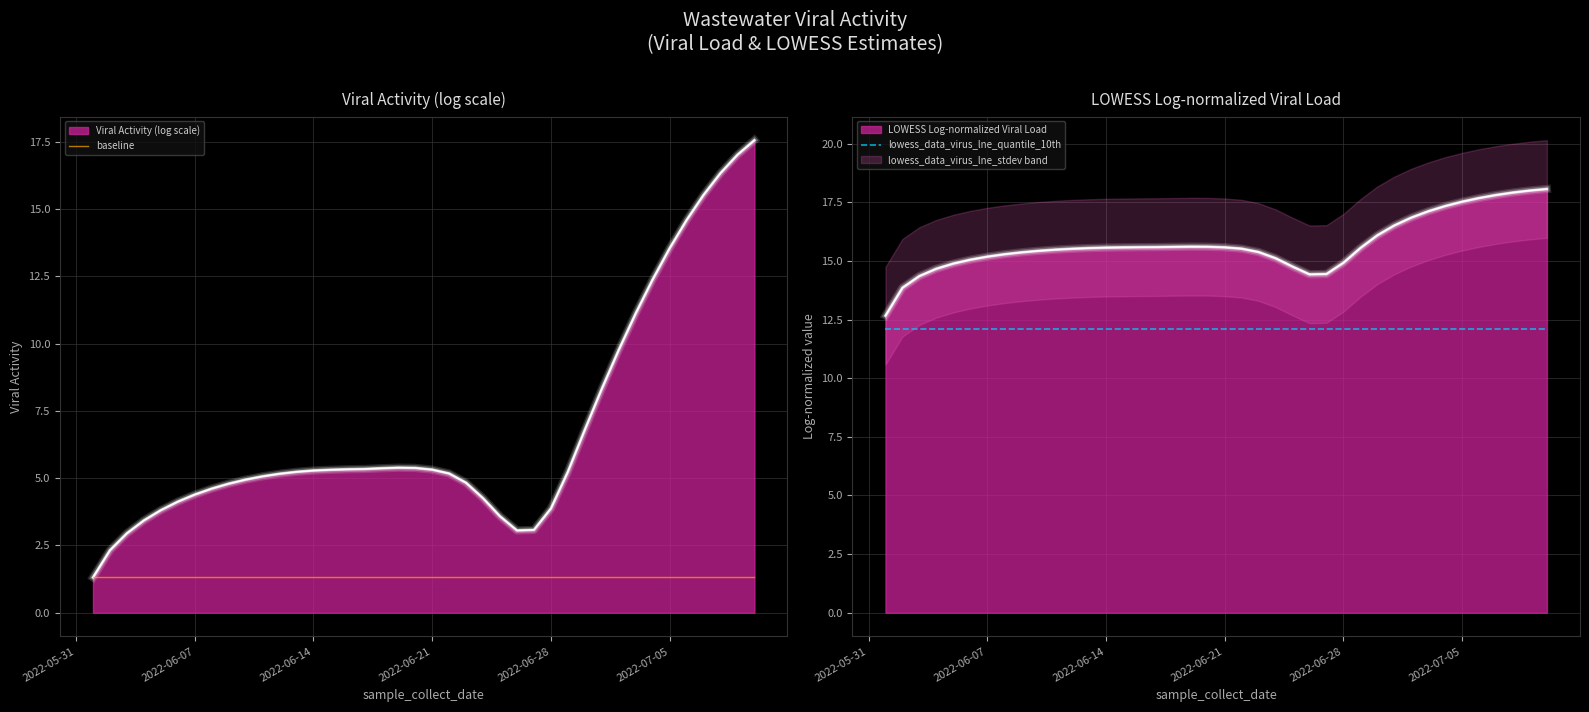

Is it true that lowess_data_virus_lne_quantile_10th equals 20.7 at 2022-06-28?

False